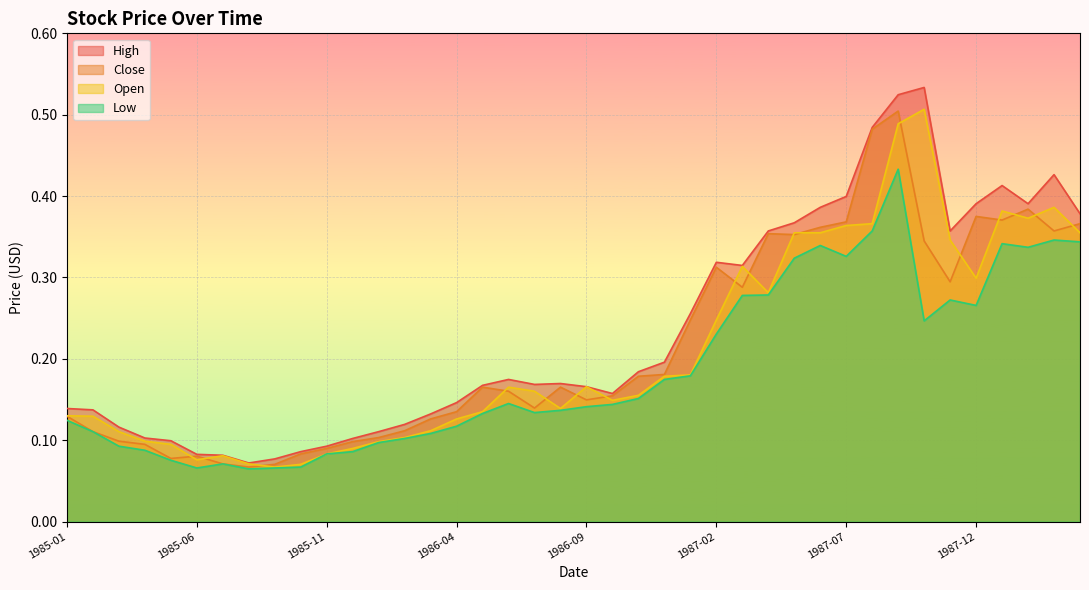

What is the value of the High point at the 25th from the left?

0.3